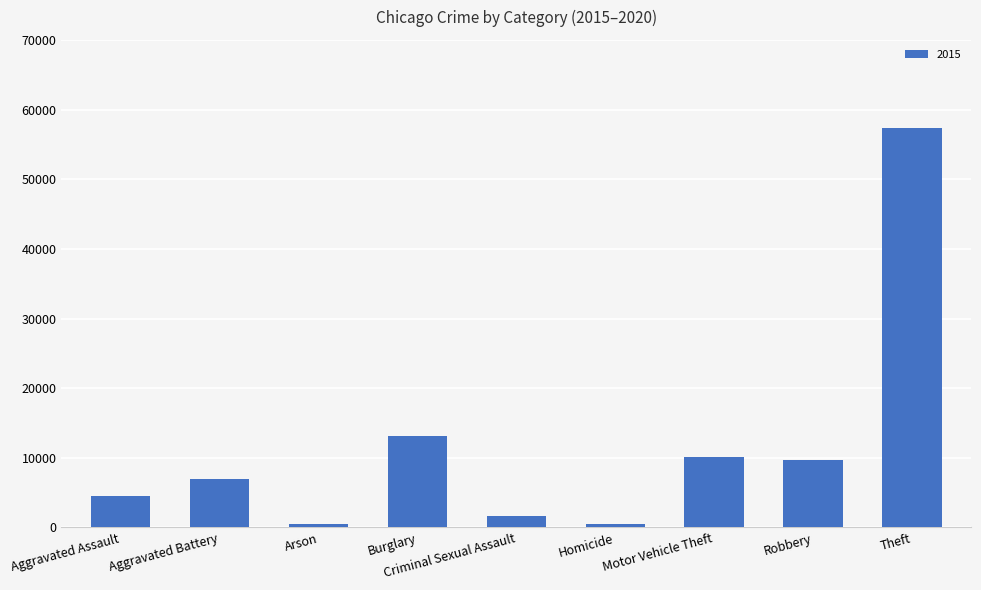

Where is the data nearest to the value 28899?

Burglary